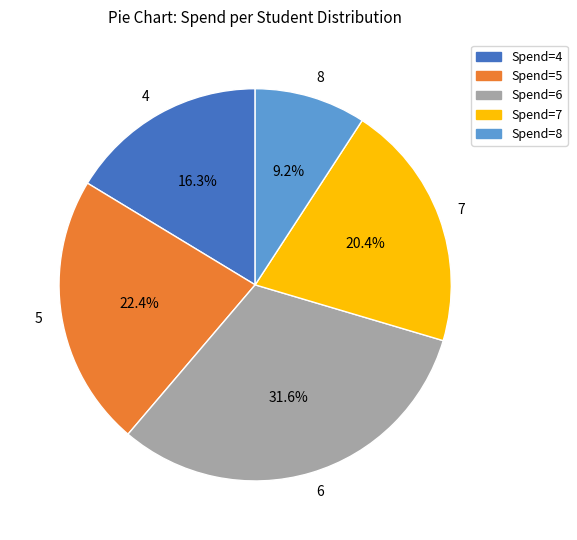

Which has a higher value, 8 or 5?

5